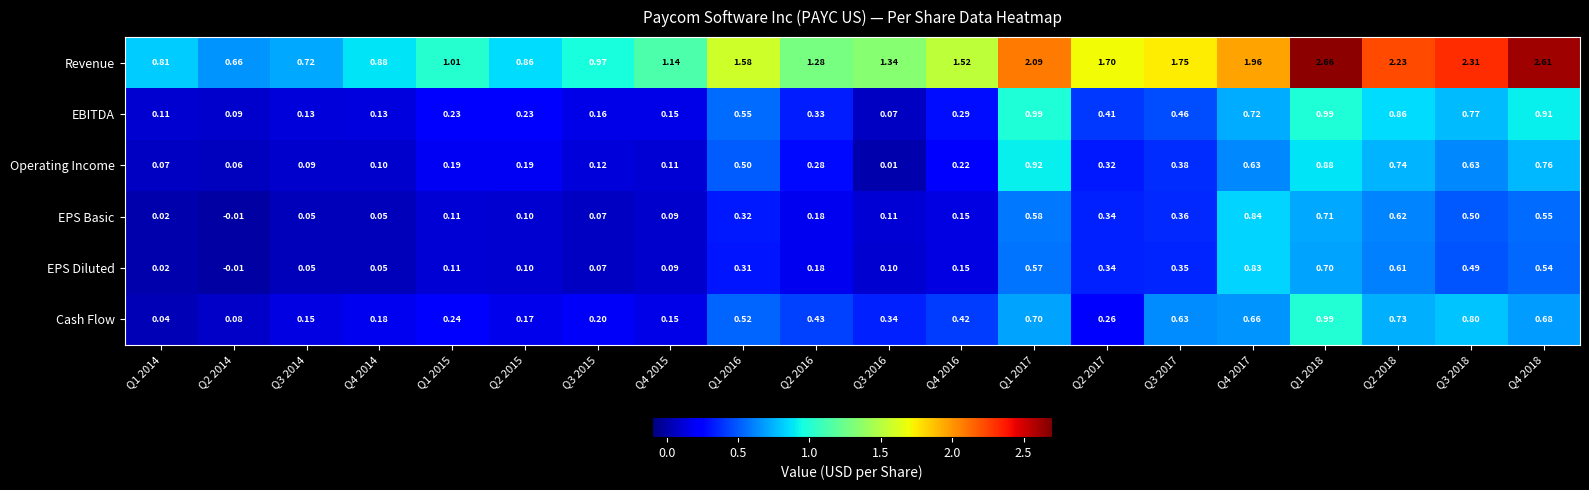

Which series has the largest range (max minus min)?

Revenue